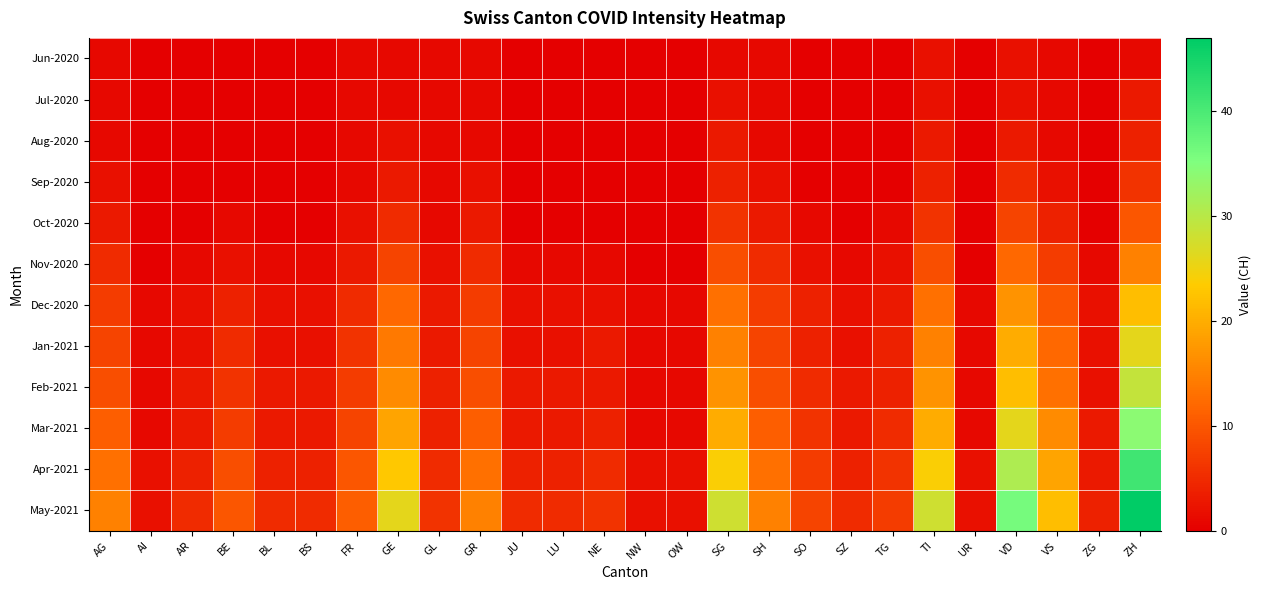

What is the total value across all series at ZG?

17